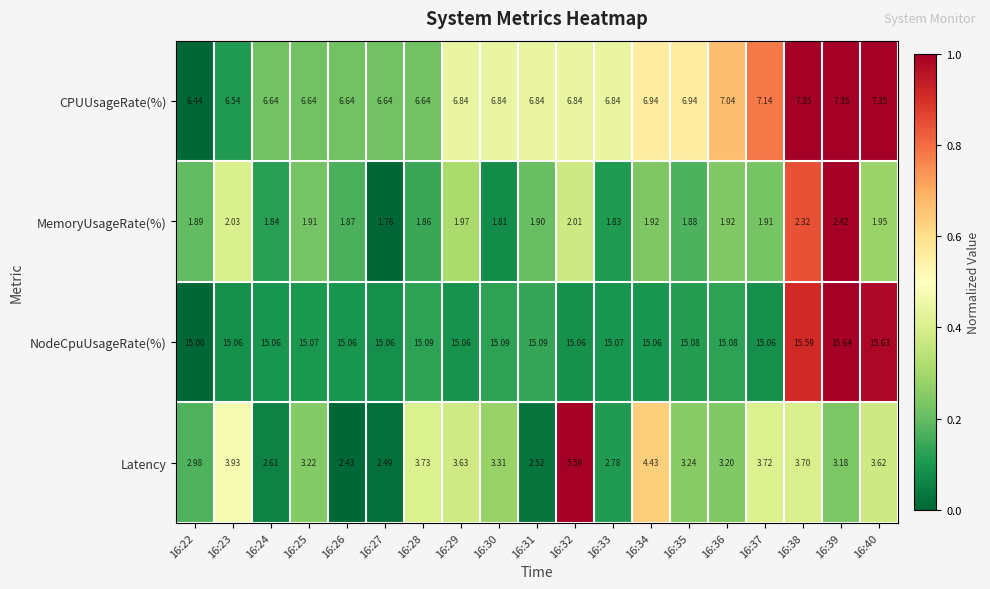

How many data points does each series have?

19